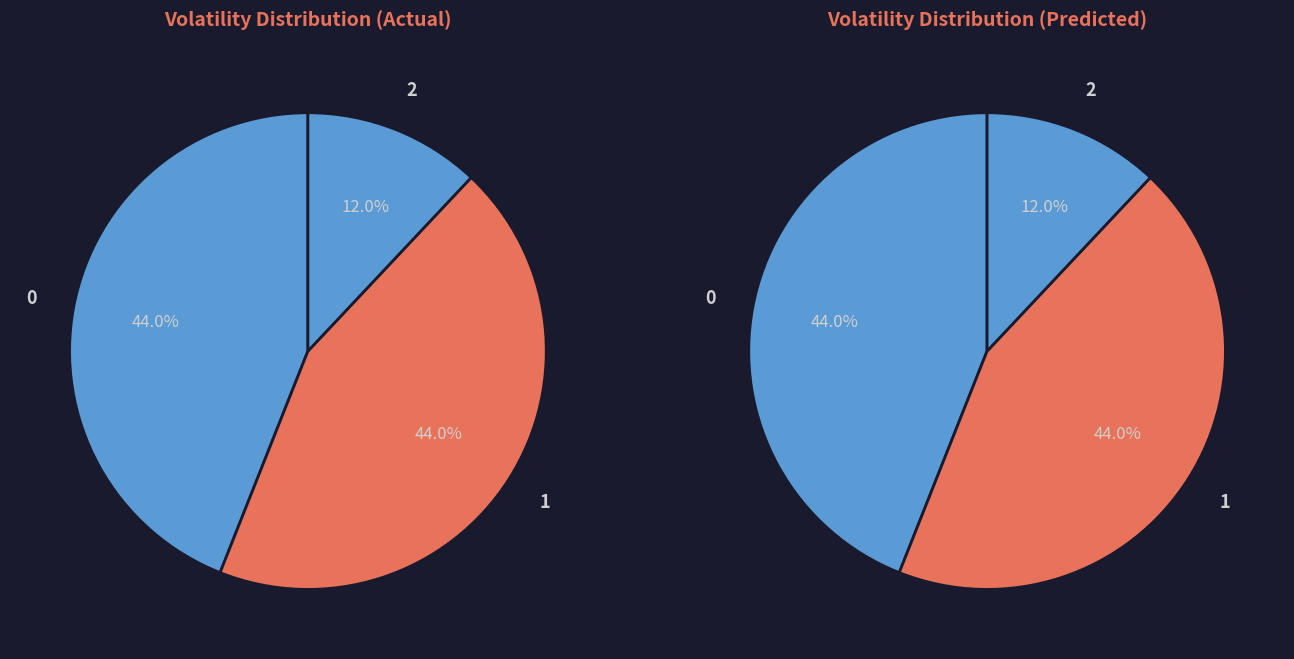

How many slices are in this pie chart?

3